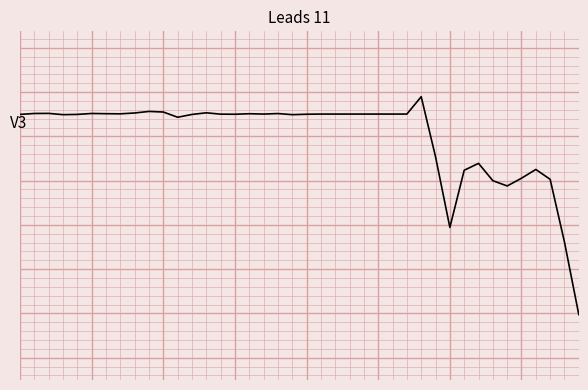

Is this an area chart (filled region under the line)?

No